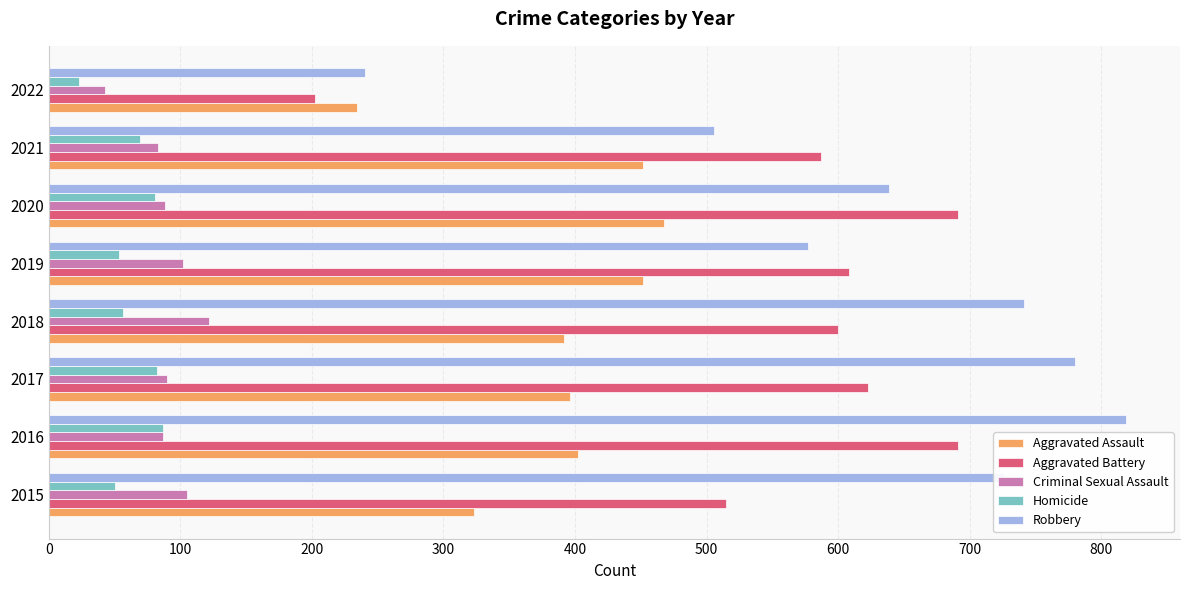

What is the spread (max minus min) of values at 2021?

518